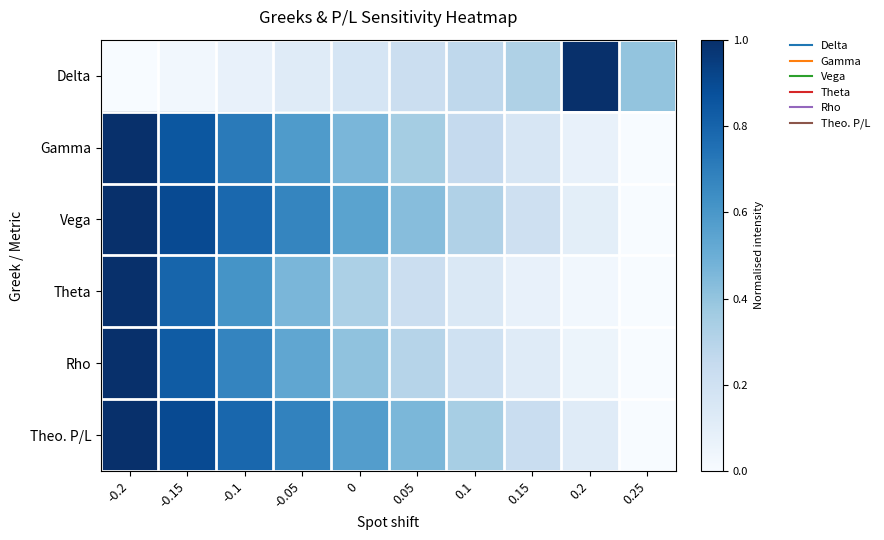

Reading left to right, transcribe all the data shown in this chart.

Delta: -0.2=0.0	-0.15=0.0	-0.1=0.1	-0.05=0.1	0=0.2	0.05=0.2	0.1=0.3	0.15=0.3	0.2=1.0	0.25=0.4
Gamma: -0.2=1.0	-0.15=0.9	-0.1=0.7	-0.05=0.6	0=0.5	0.05=0.4	0.1=0.3	0.15=0.2	0.2=0.1	0.25=0.0
Vega: -0.2=1.0	-0.15=0.9	-0.1=0.8	-0.05=0.7	0=0.6	0.05=0.4	0.1=0.3	0.15=0.2	0.2=0.1	0.25=0.0
Theta: -0.2=1.0	-0.15=0.8	-0.1=0.6	-0.05=0.5	0=0.3	0.05=0.2	0.1=0.1	0.15=0.1	0.2=0.0	0.25=0.0
Rho: -0.2=1.0	-0.15=0.8	-0.1=0.7	-0.05=0.5	0=0.4	0.05=0.3	0.1=0.2	0.15=0.1	0.2=0.1	0.25=0.0
Theo. P/L: -0.2=1.0	-0.15=0.9	-0.1=0.8	-0.05=0.7	0=0.6	0.05=0.5	0.1=0.3	0.15=0.2	0.2=0.1	0.25=0.0